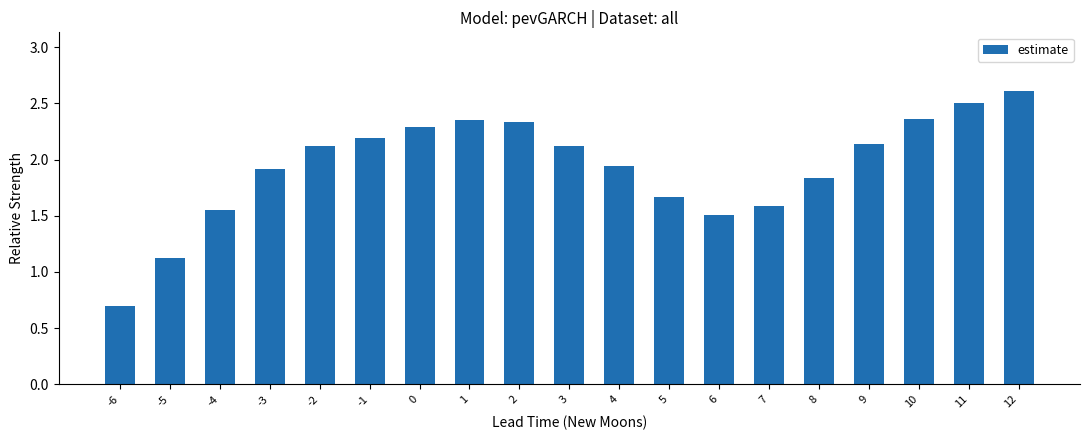

What value does the data have at 12?

2.6